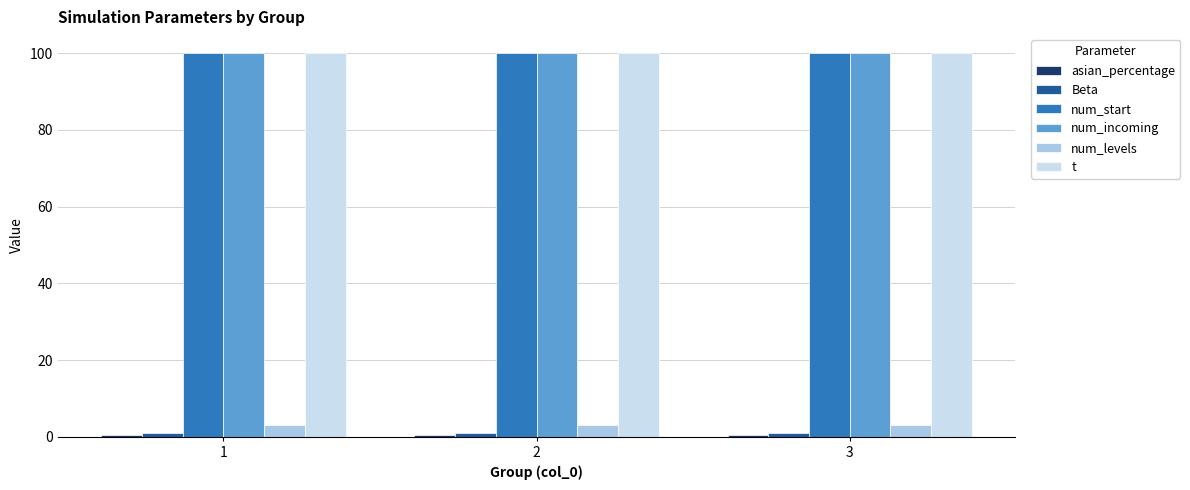

True or false: num_incoming has a value of 100.0 at 3.

True